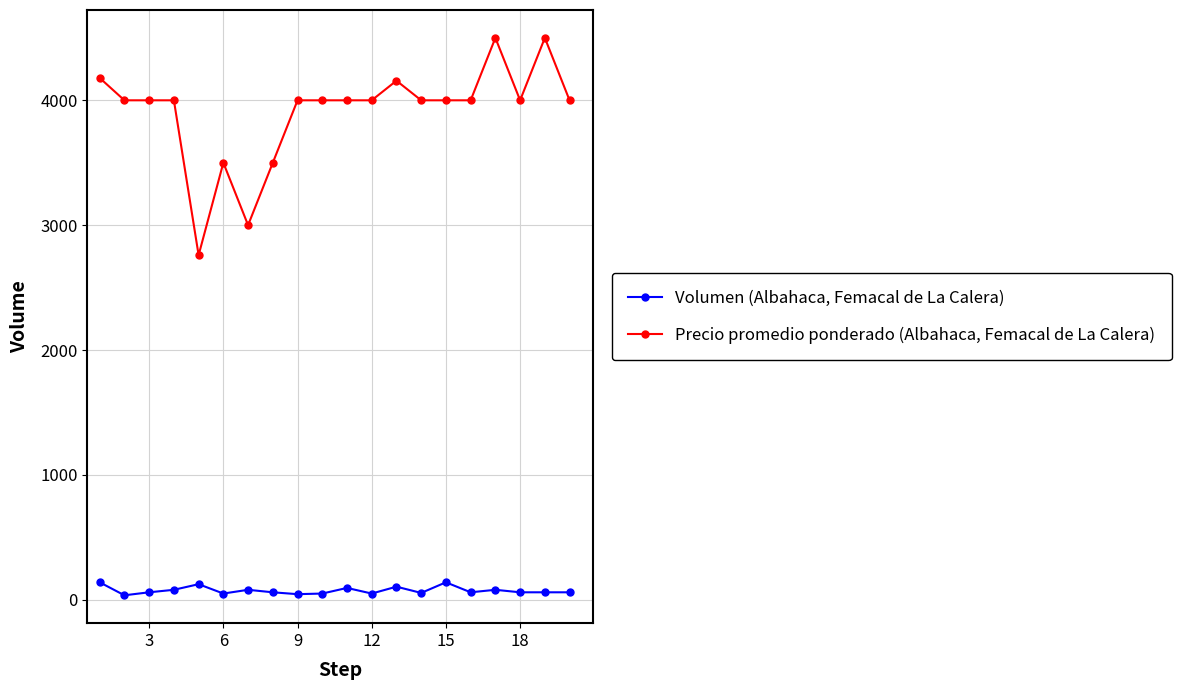

True or false: Volumen (Albahaca, Femacal de La Calera) has more than 0 interior local peaks.

True